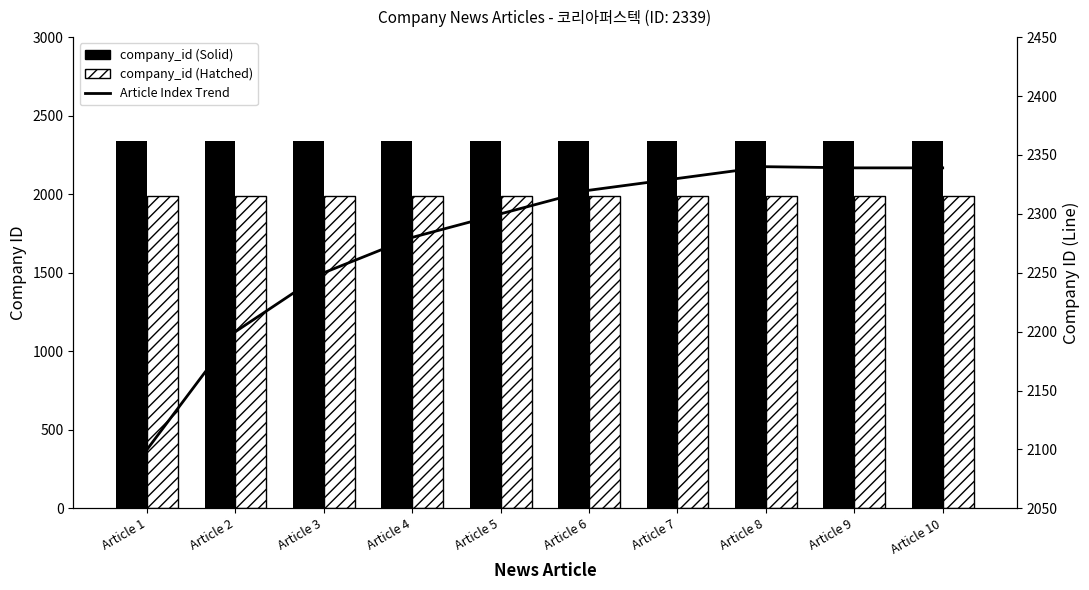

Which series has the largest total across all categories?

company_id (Solid)